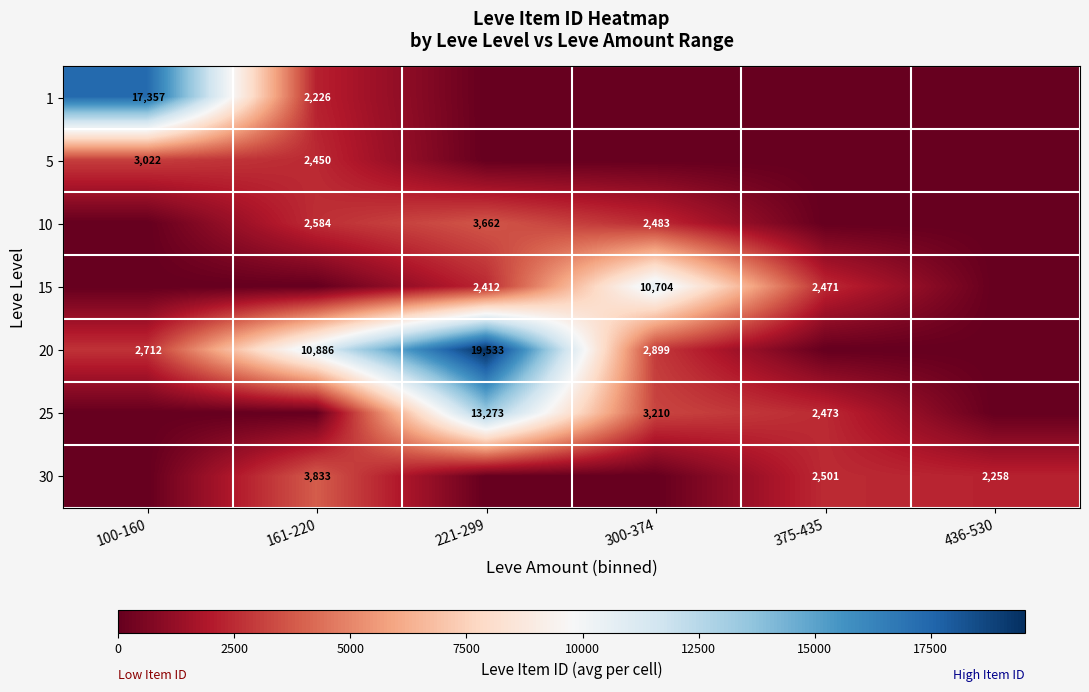

The 30 series shows 2501 at 375-435. True or false?

True